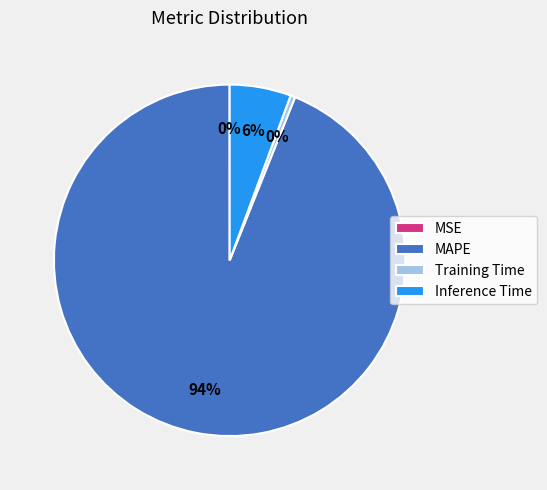

Does any single category account for the majority?

Yes